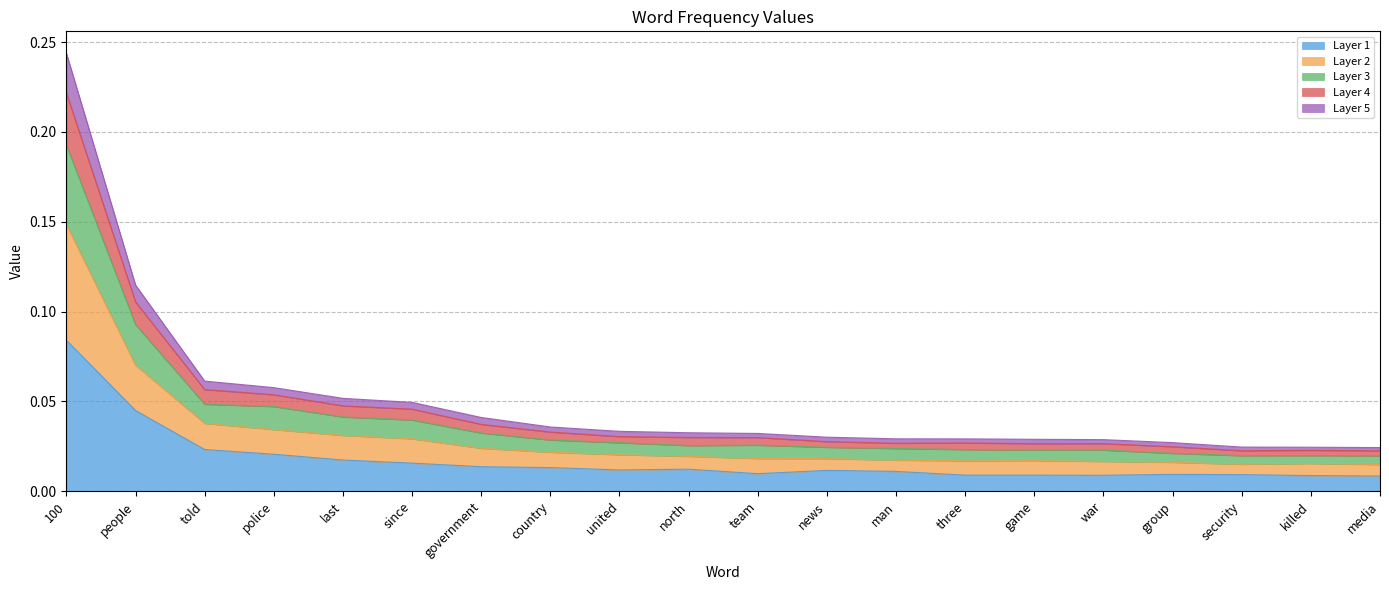

True or false: there are more than 0 points higher than both neighbors.

False